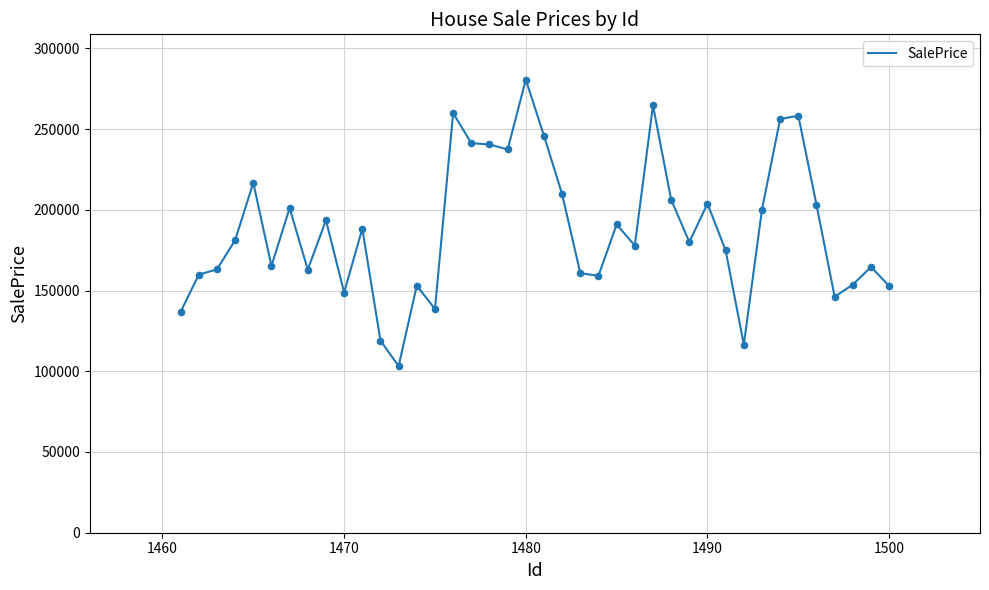

What is the minimum value shown in the chart?

103233.8